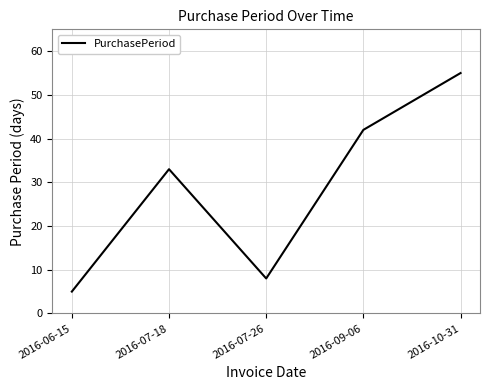

How many interior local peaks (higher than both neighbors) does the data have?

1